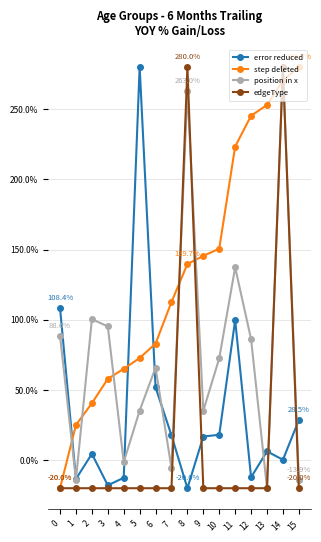

What is the difference between the maximum and second lowest values in the step deleted series?

254.9